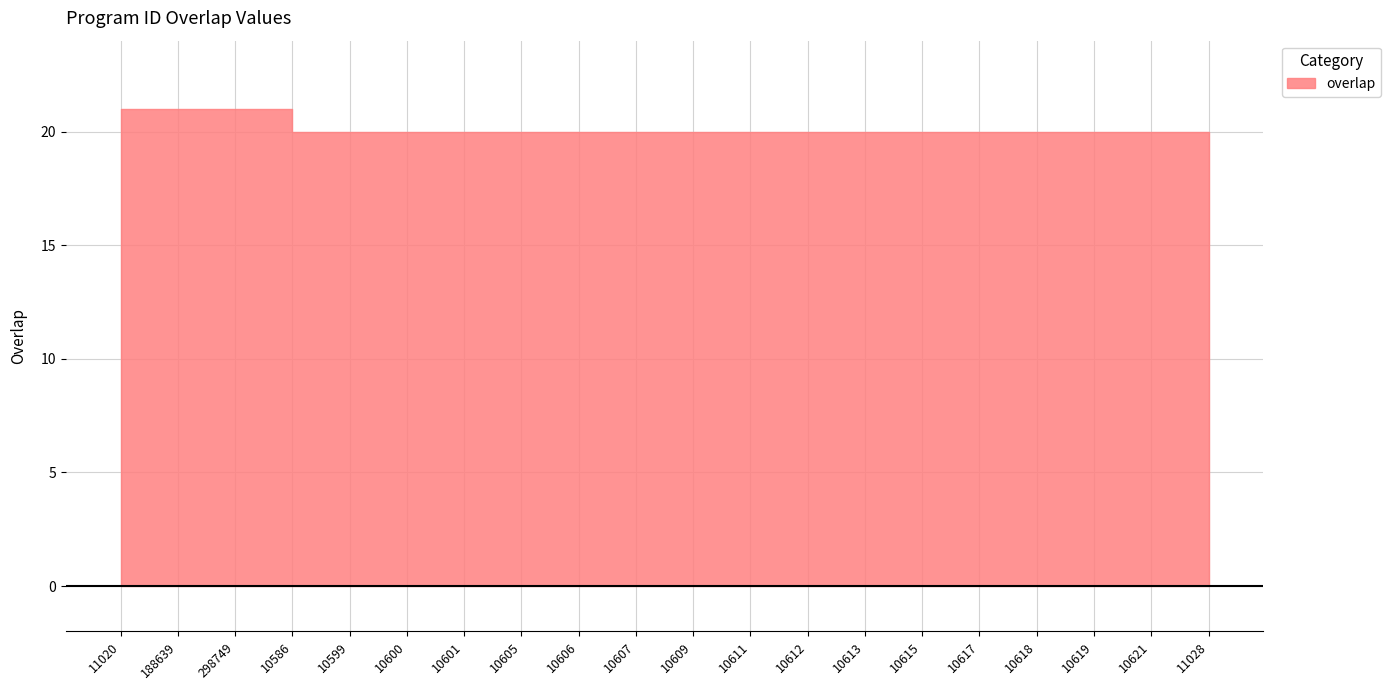

Which category has the lowest value across all series?

10586